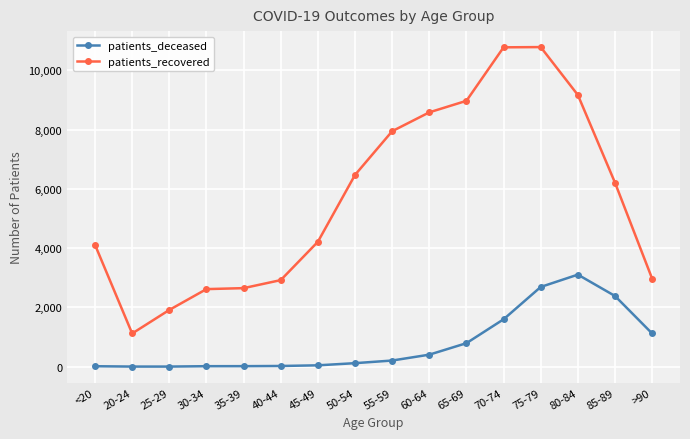

True or false: patients_deceased and patients_recovered cross at least once.

False